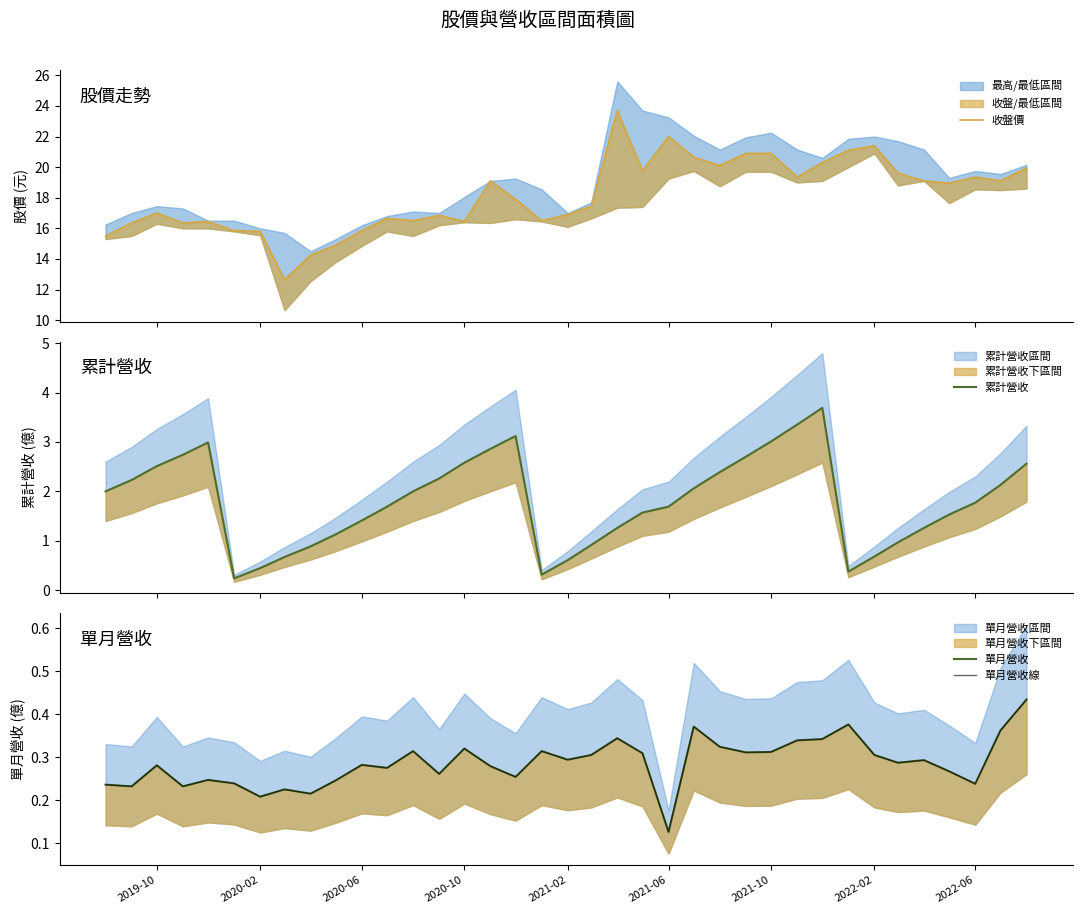

True or false: 累計營收 and 單月營收 cross at least once.

False